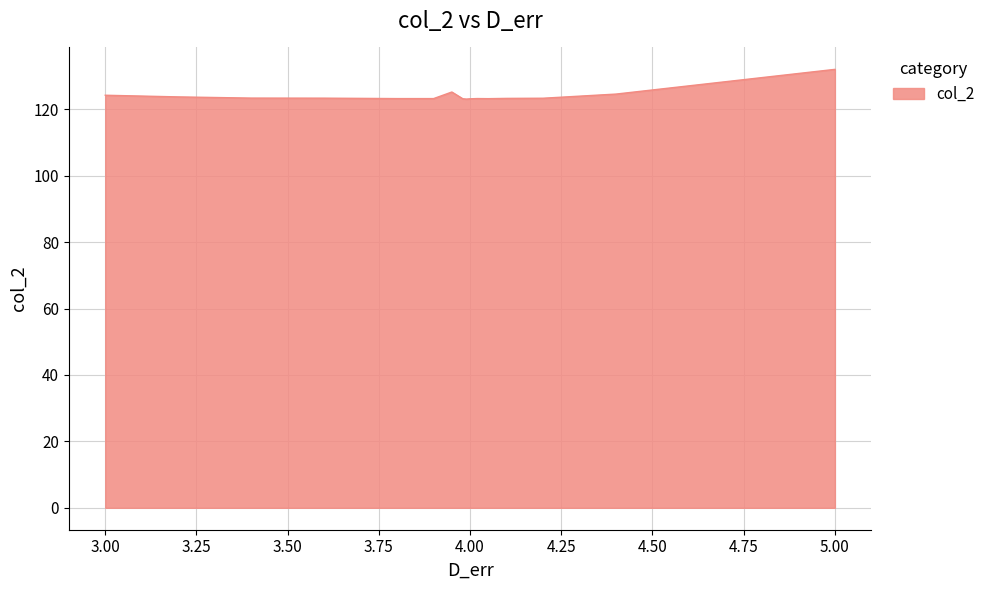

What is the difference between the maximum and second lowest values?

8.9